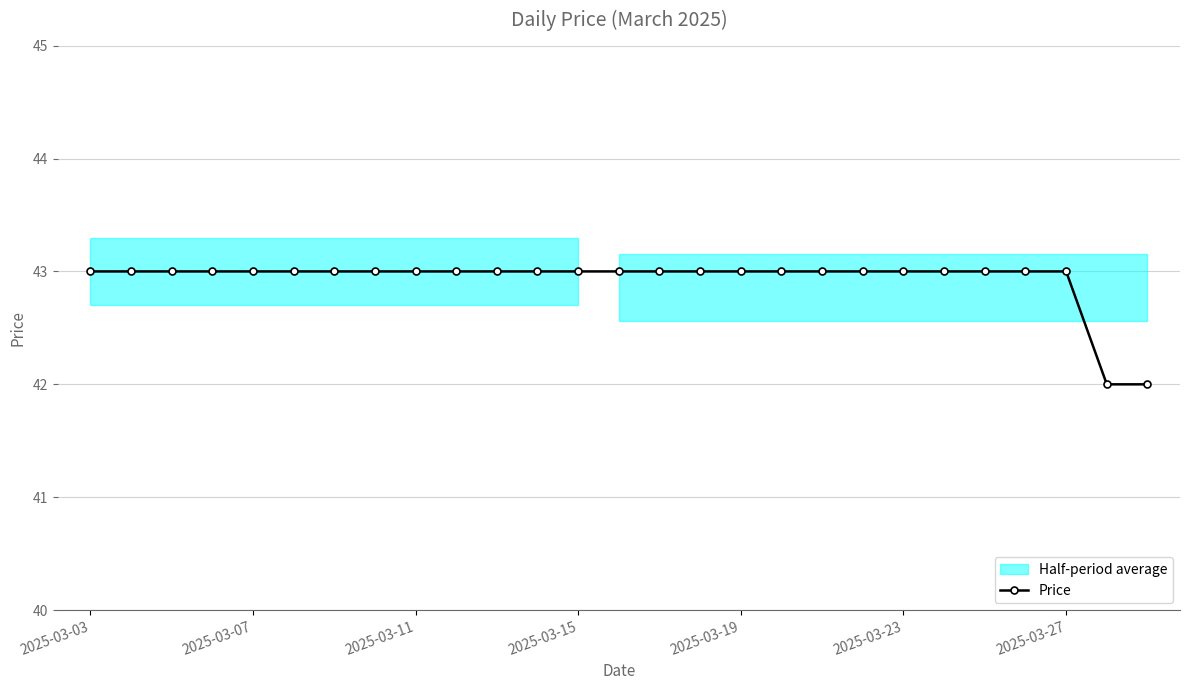

How many data points are less than 43?

2